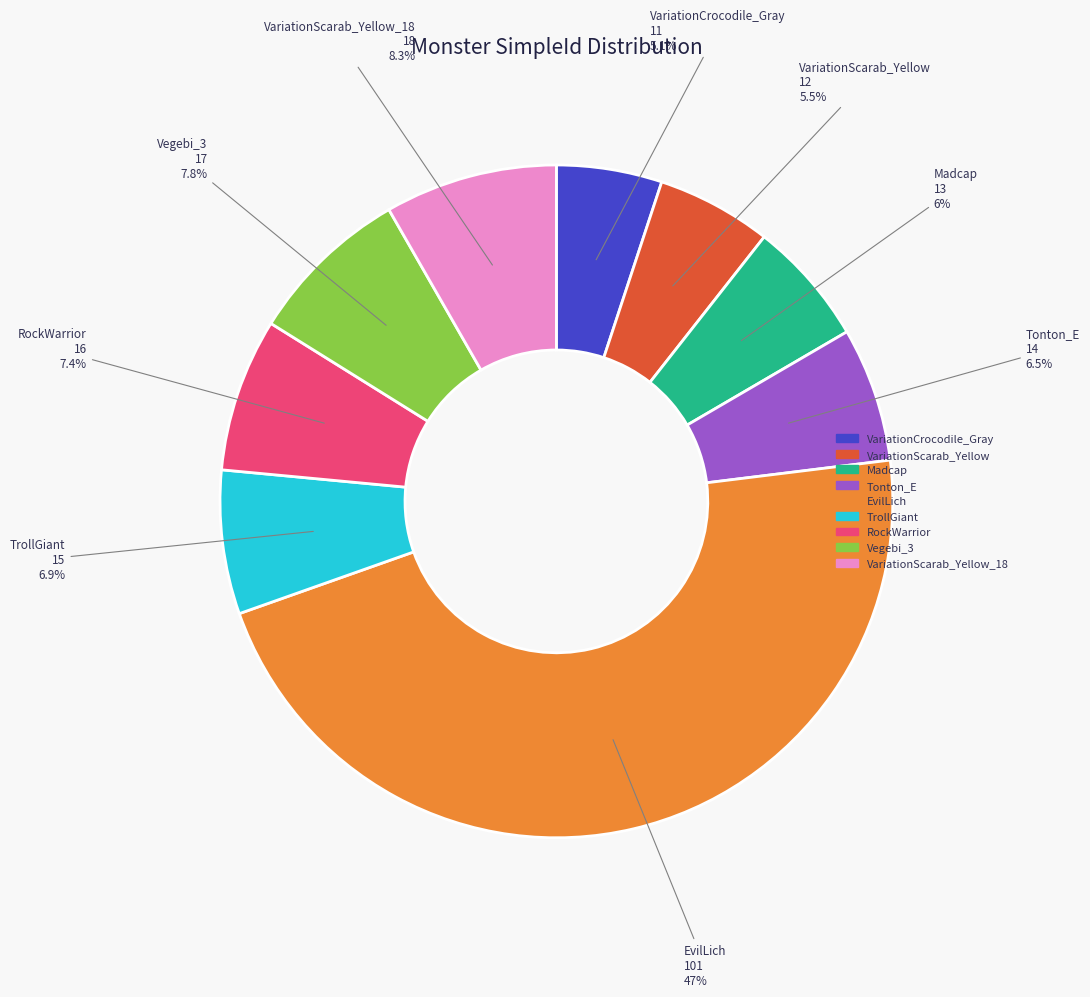

Does any single category account for the majority?

No